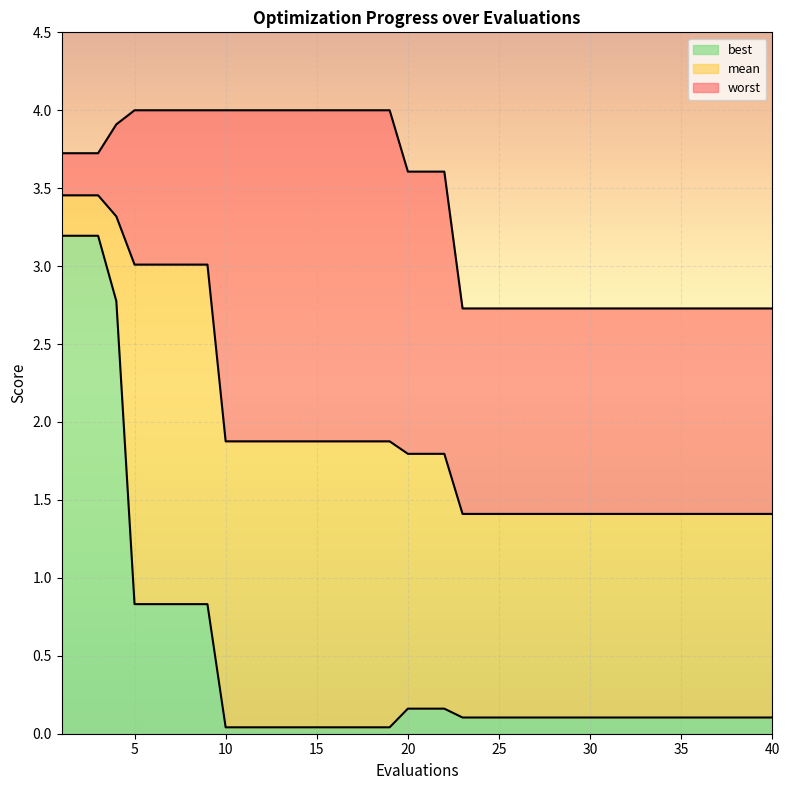

Is it true that best equals 0.2 at 37?

False